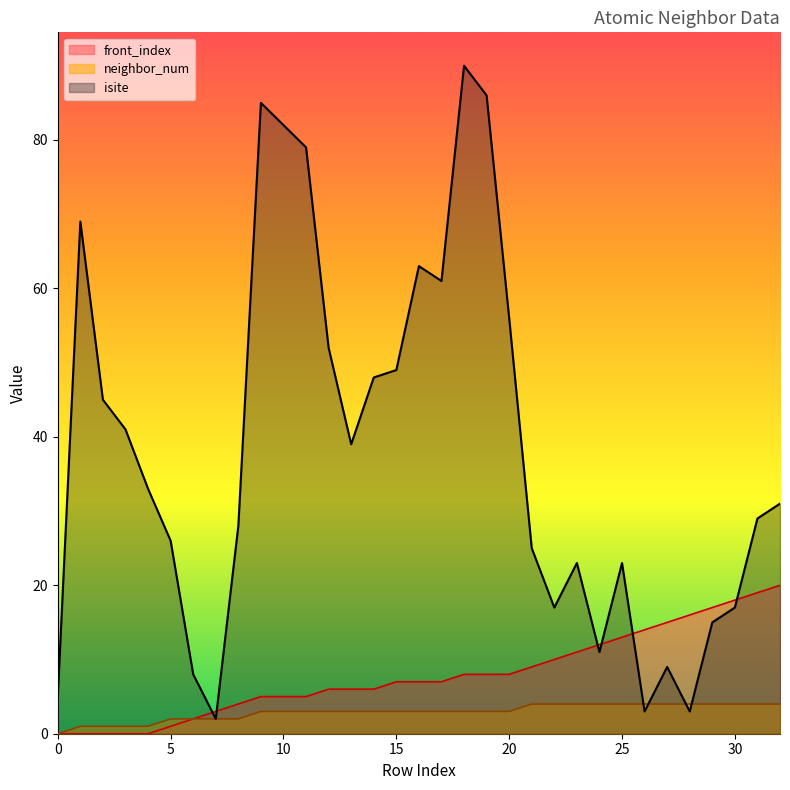

What is the total value across all series at 17?

71